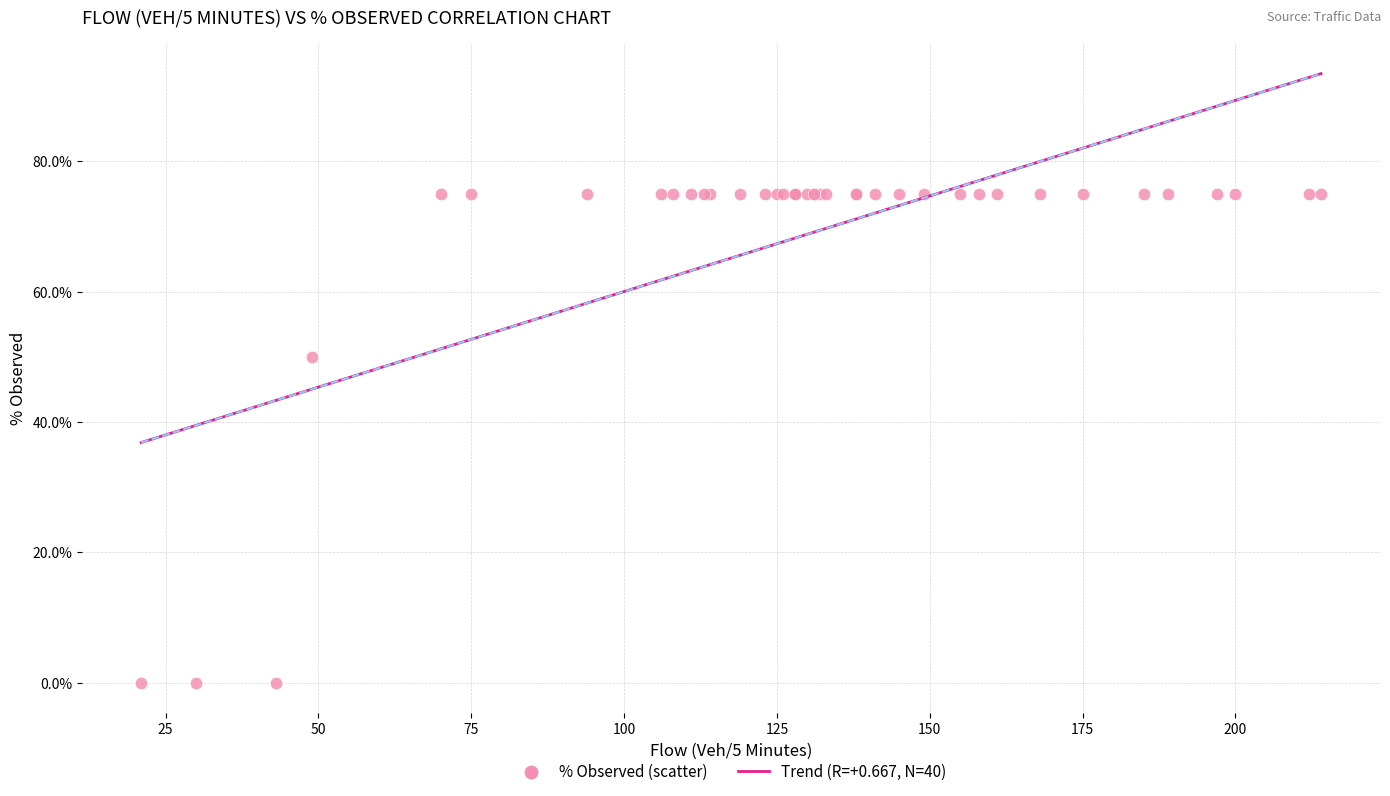

What Y value in the scatter plot is closest to 37?

50